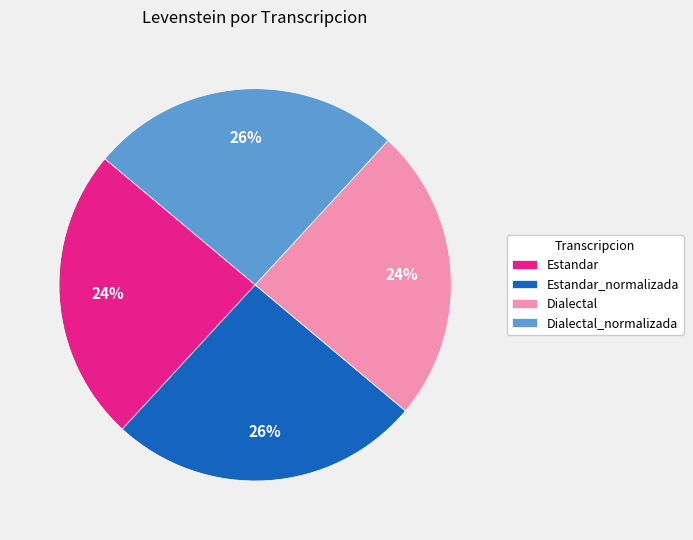

What is the ratio of the value at Estandar_normalizada to the value at Dialectal_normalizada?

1.0